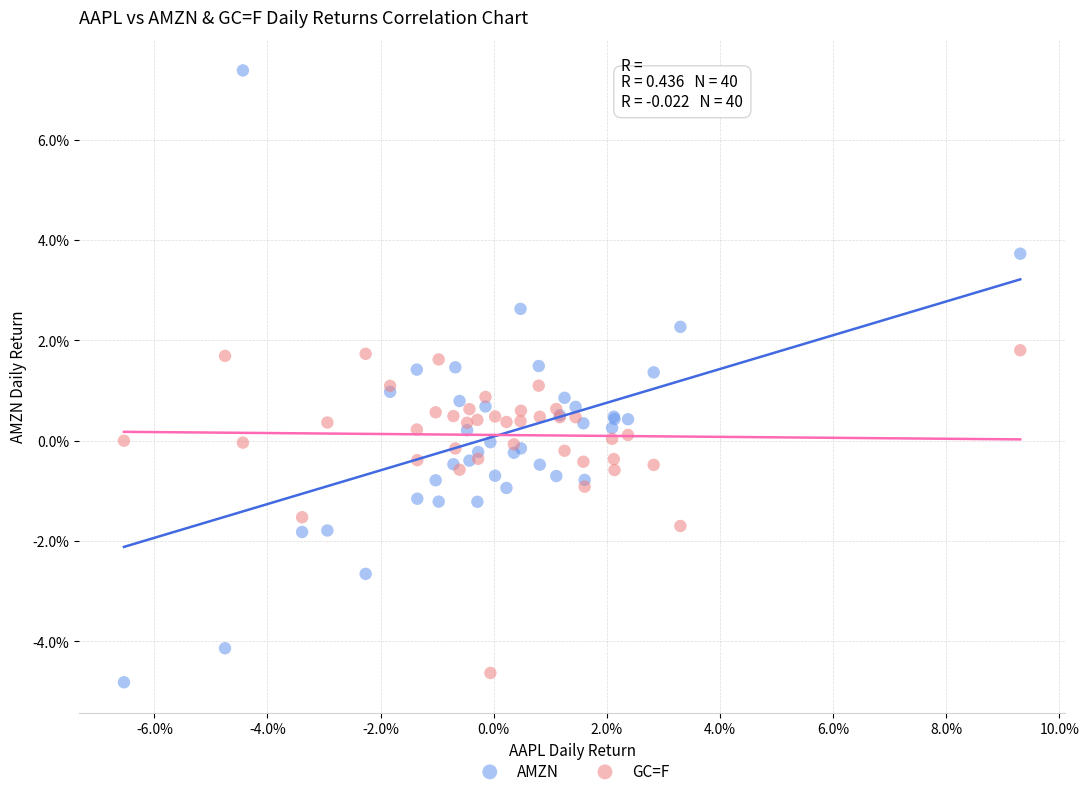

Which series has the largest Y range (max minus min)?

AMZN